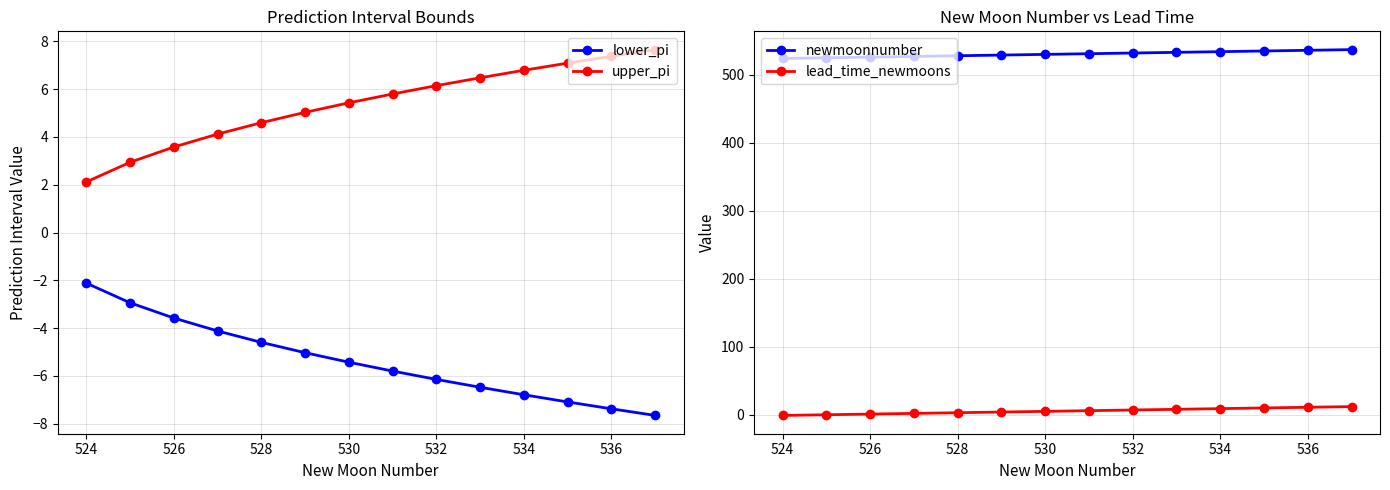

What is the minimum value for lower_pi?

-7.7